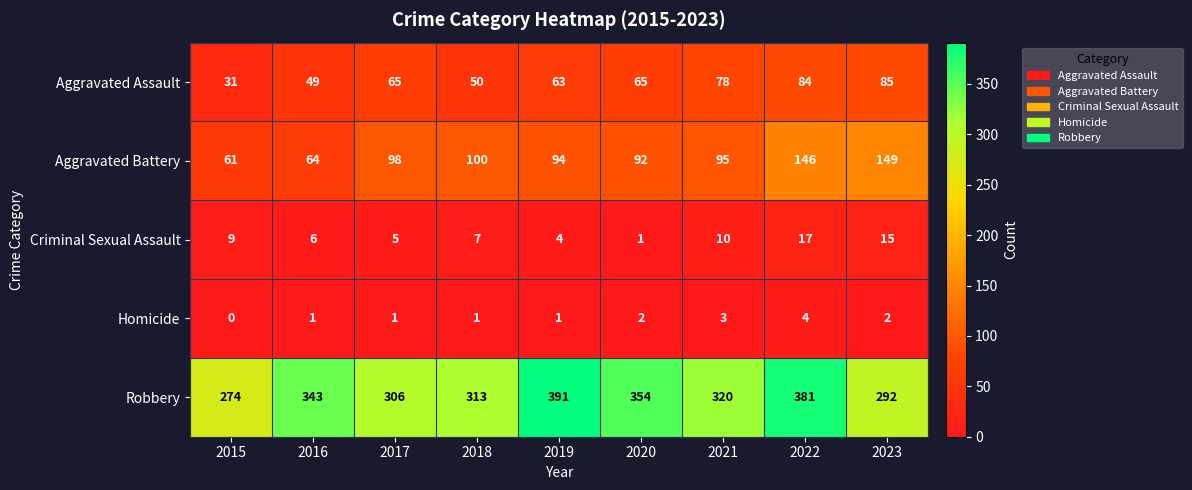

Where does the Criminal Sexual Assault series first go above 7?

2015